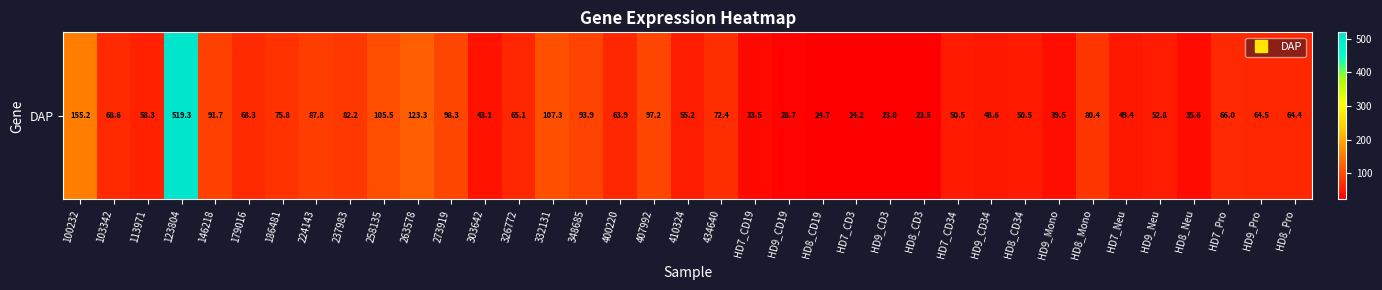

What is the approximate value at 400220?

63.9